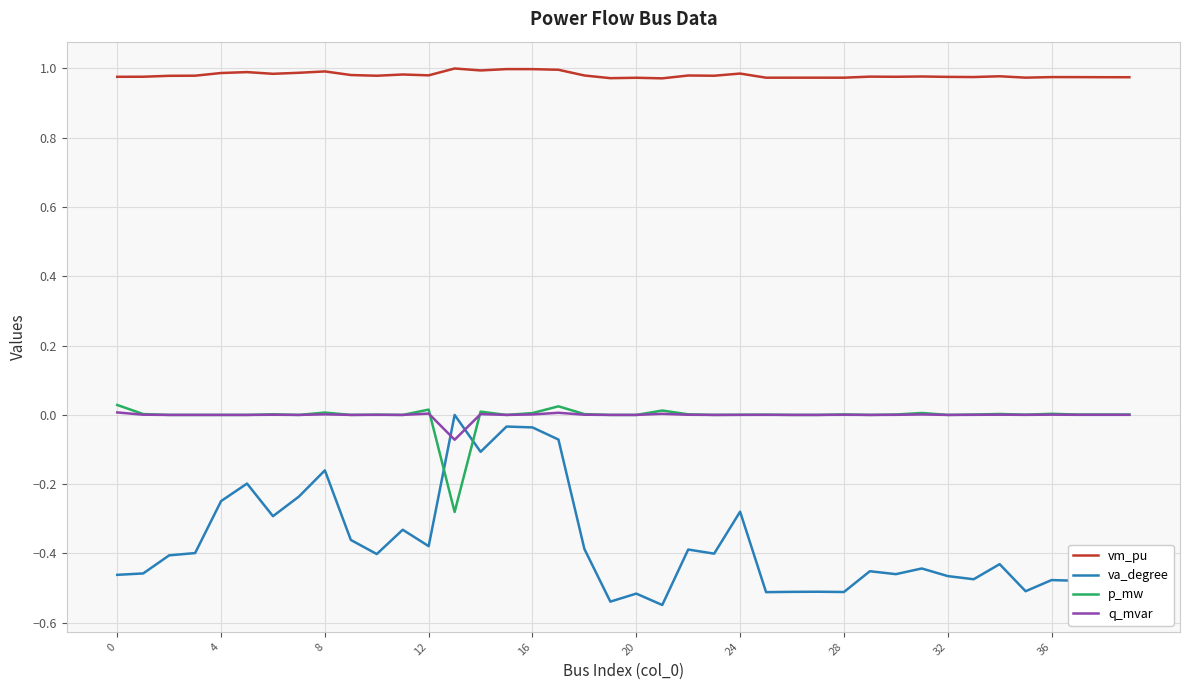

Which series has the largest total across all categories?

vm_pu